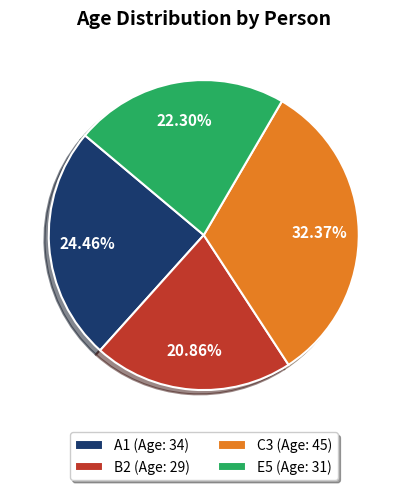

What percentage is the A1 slice, to the nearest percent?

24%